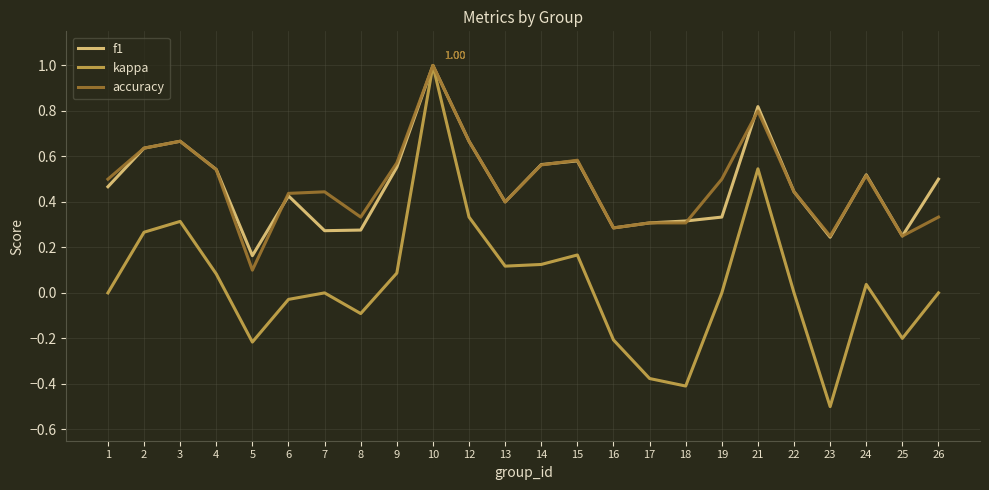

What is the total value across all series at 14?

1.3